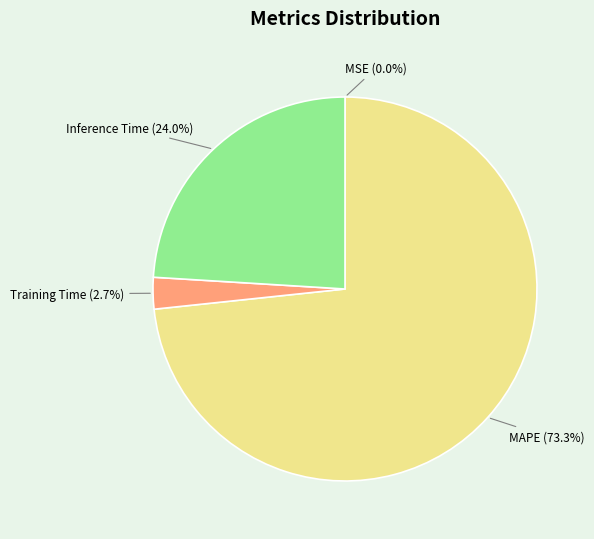

Does MAPE account for over 50% of the chart?

Yes